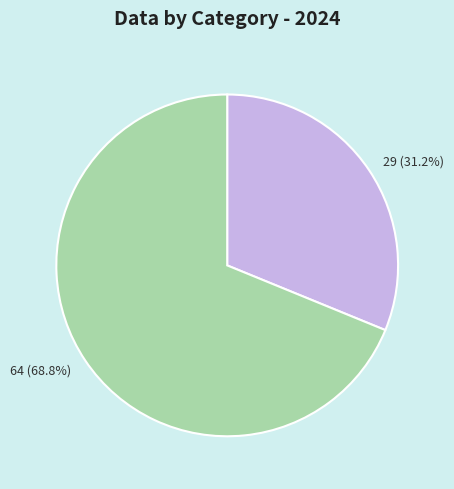

To the nearest percent, what is the average slice percentage?

50%